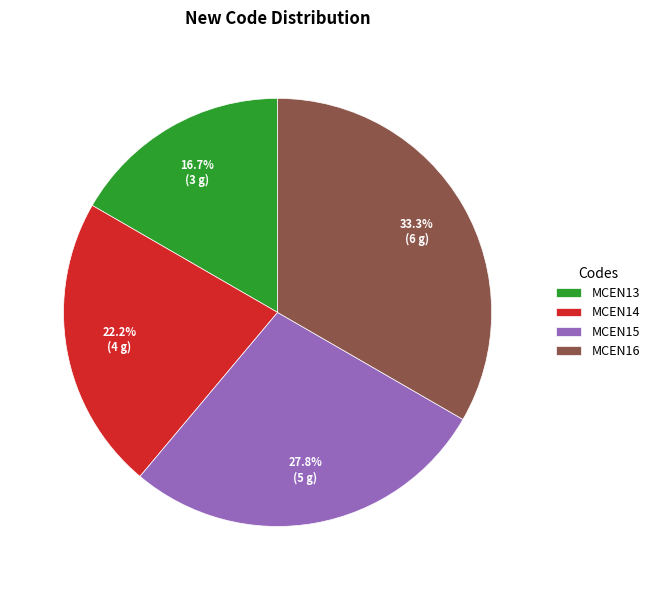

Approximately how many times larger is the value at MCEN16 compared to MCEN15?

1.2